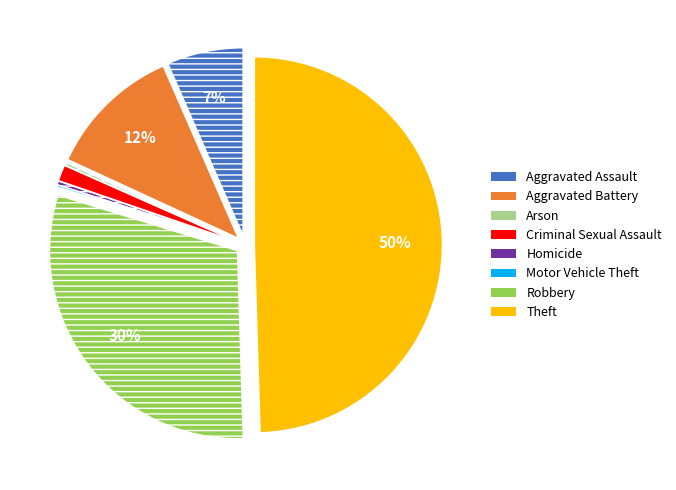

Which category has the biggest portion of the pie?

Theft